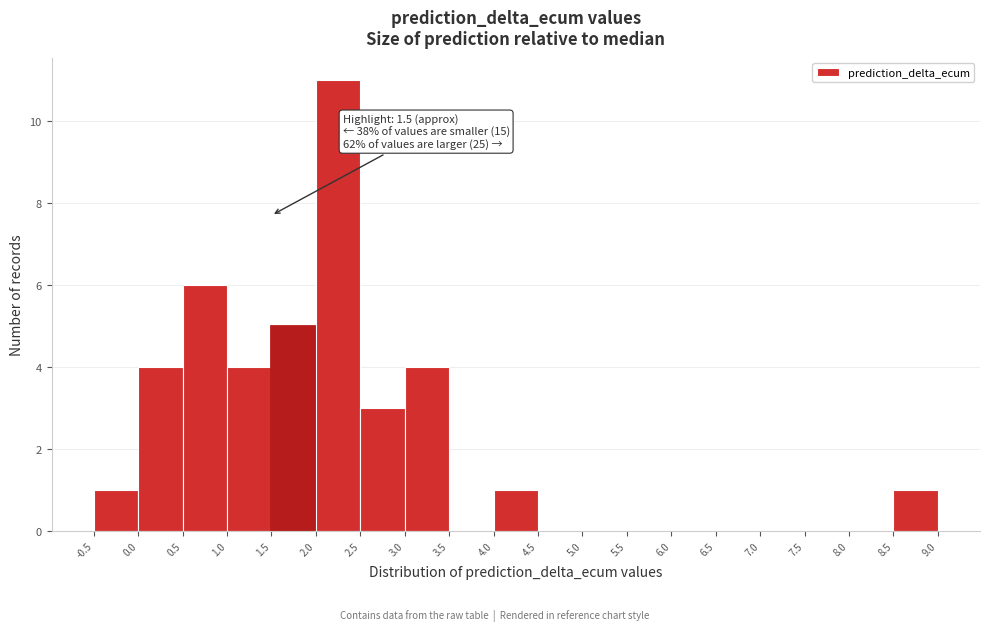

Which range on the x-axis has the tallest bar?

2.0 to 2.5